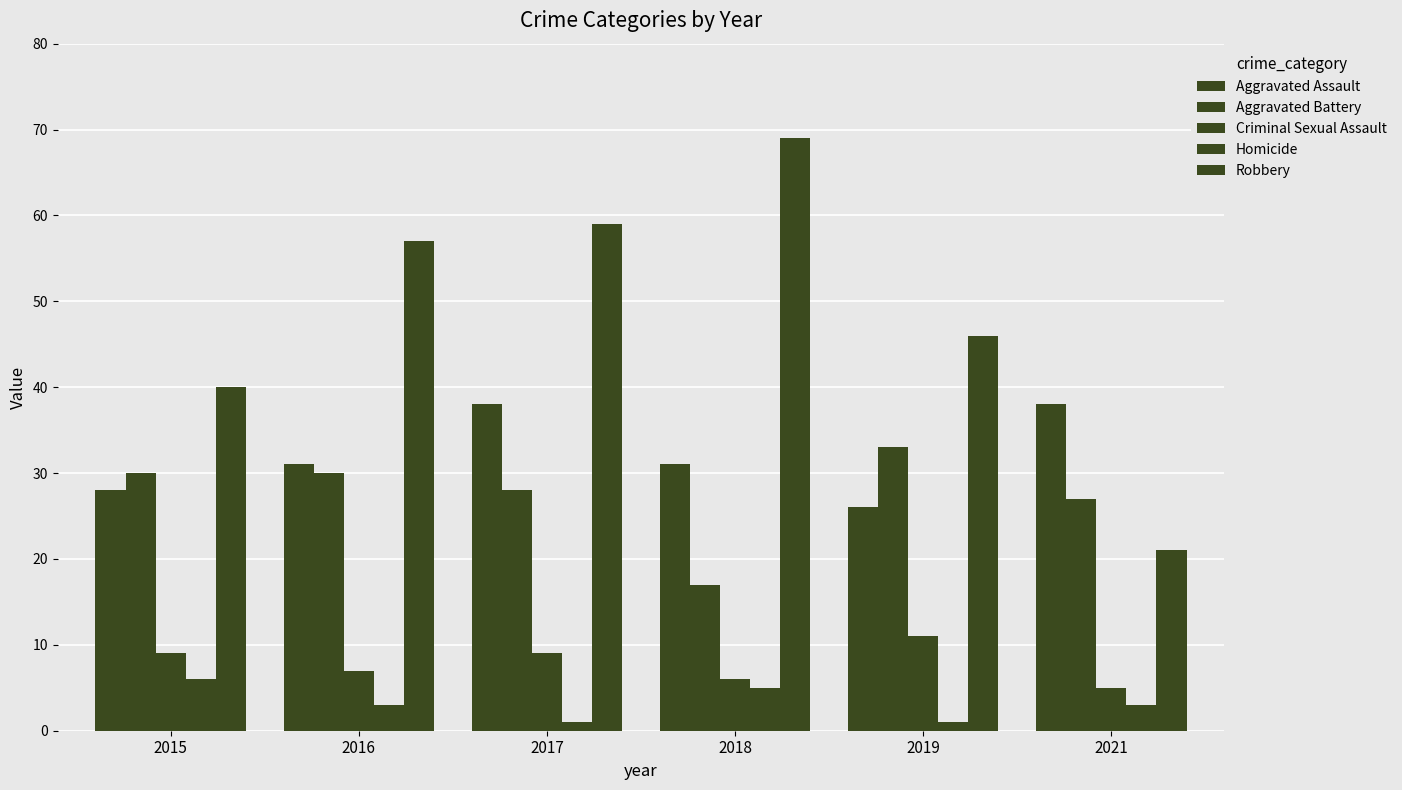

Which label corresponds to the smallest value in the chart?

2017